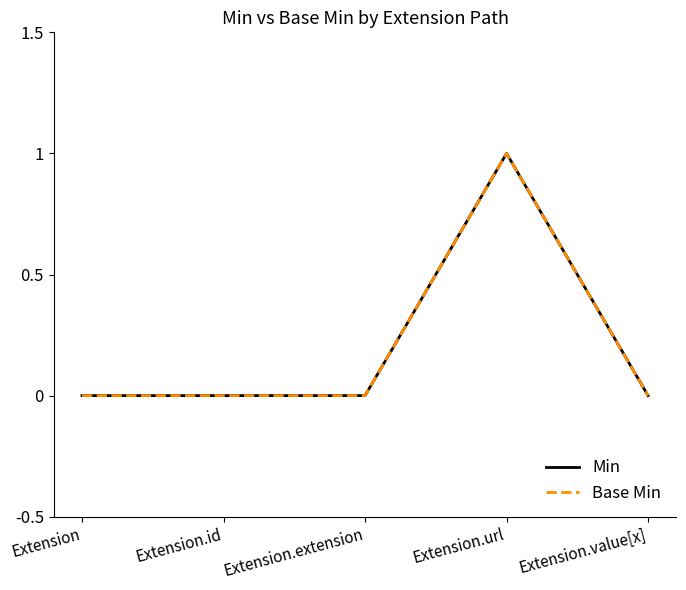

Is this an area chart (filled region under the line)?

No